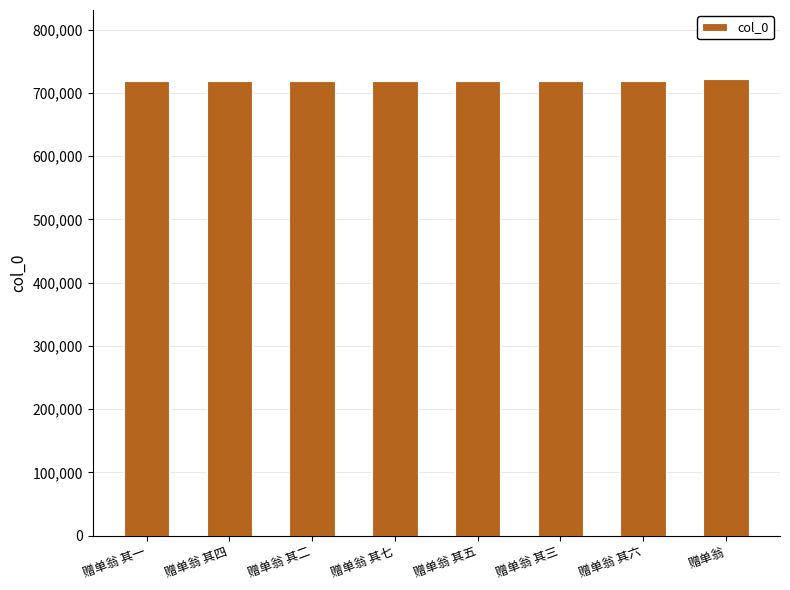

What is the average value?

719620